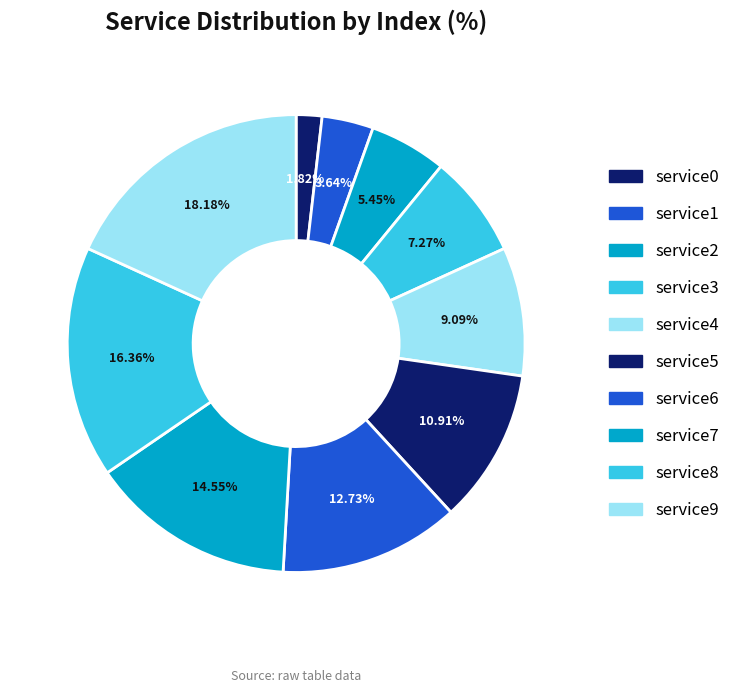

How many segments does this pie chart have?

10